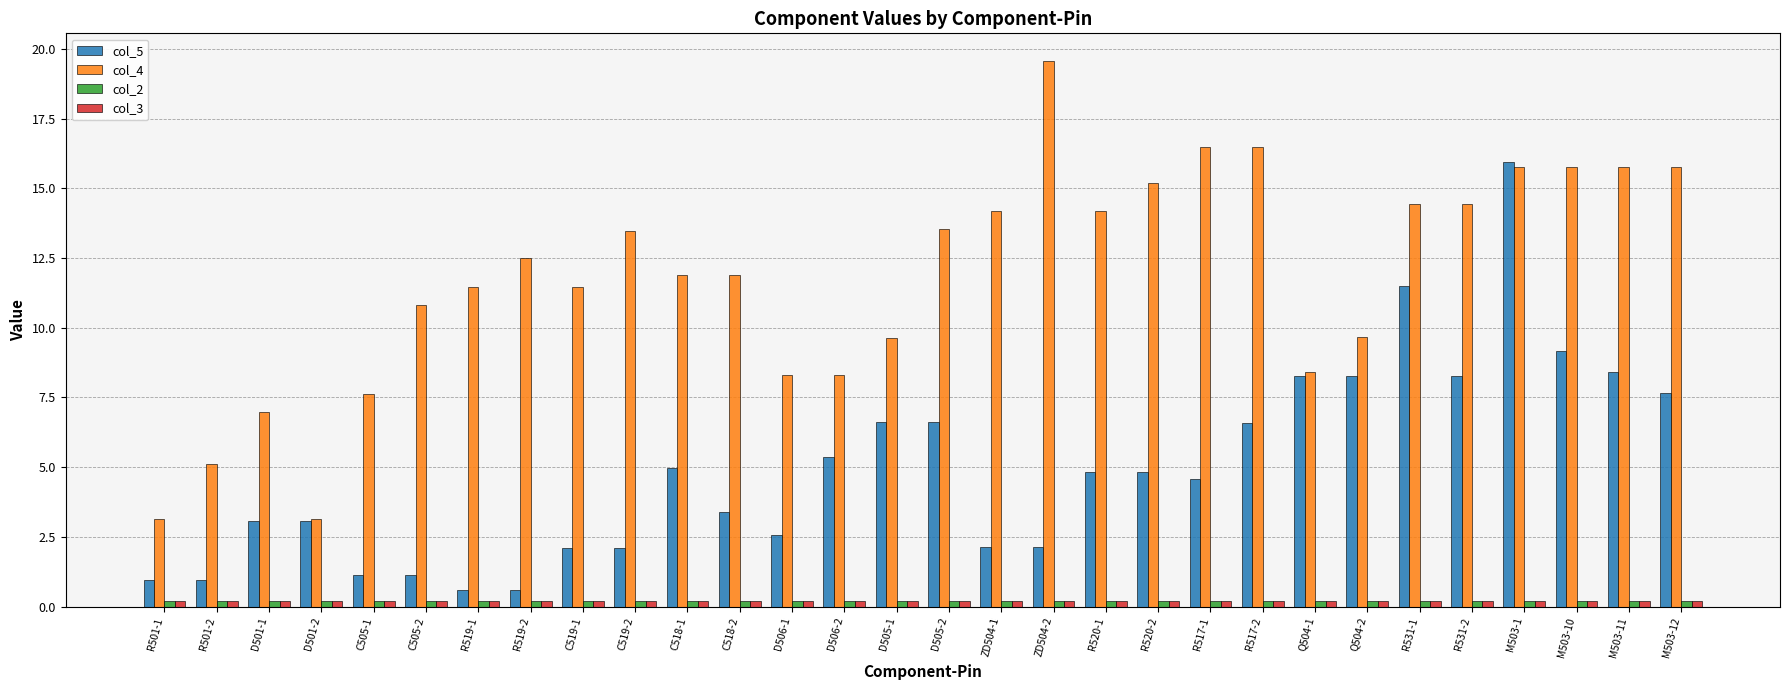

What is the average value of the col_4 series?

11.8